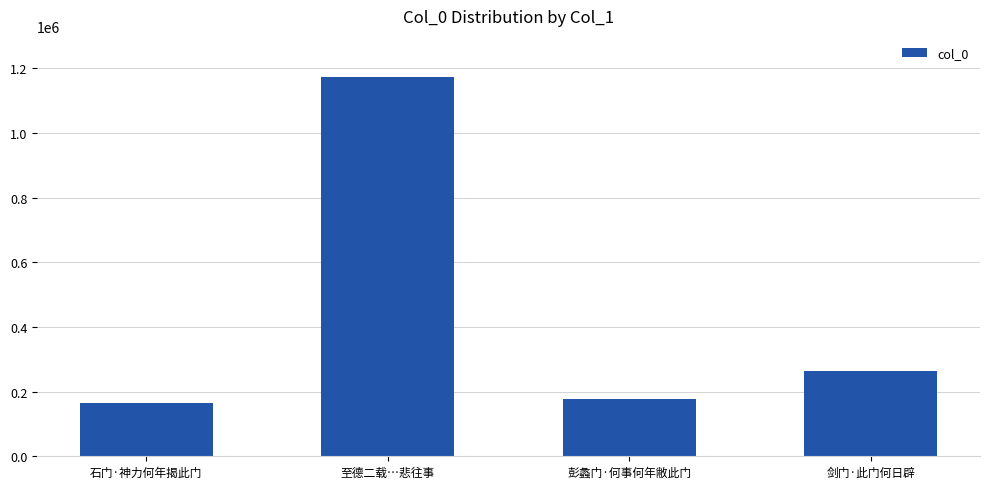

What is the sum of all values?

1779873